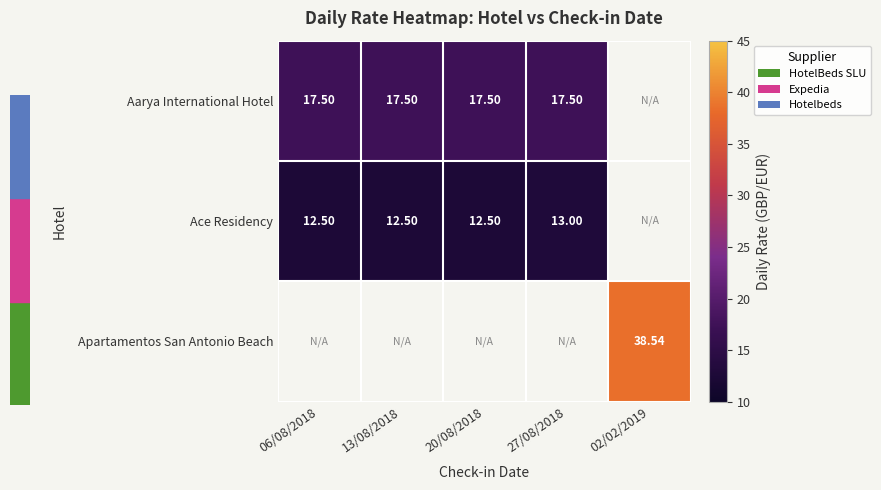

Is the value of Ace Residency at 20/08/2018 greater than the value of Aarya International Hotel at 27/08/2018?

No